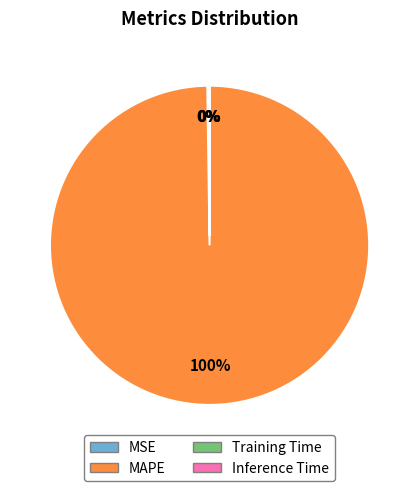

True or false: Inference Time accounts for 0% of the total.

True